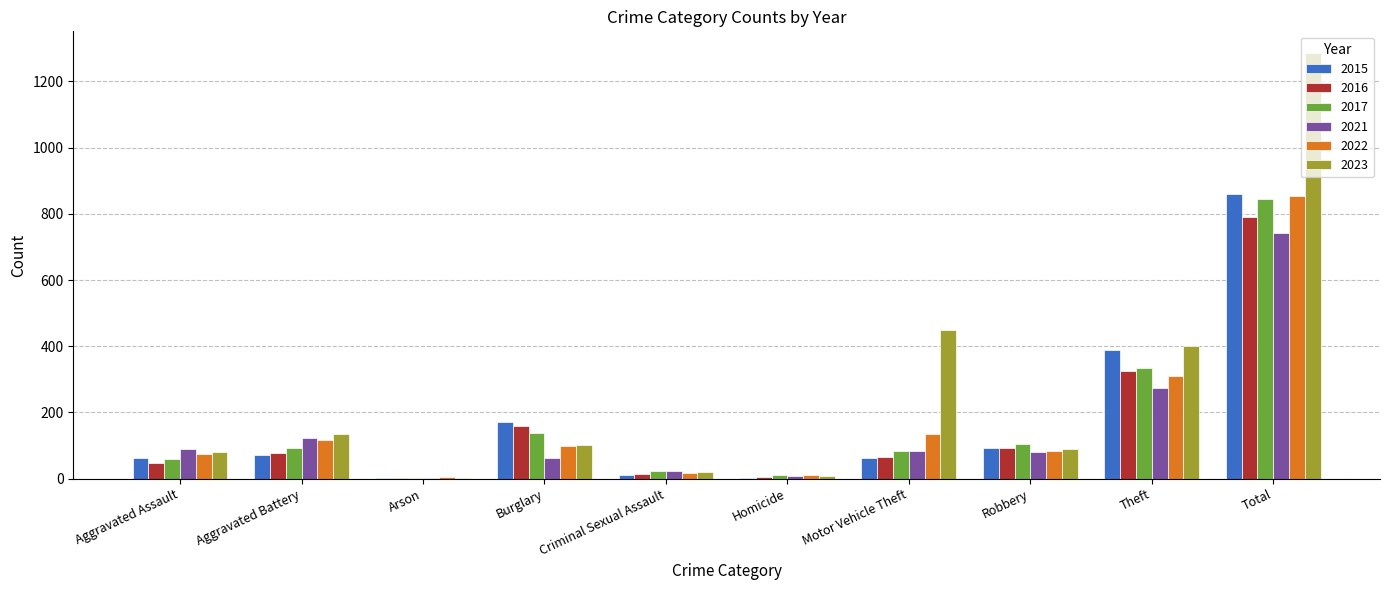

What is the greatest value displayed?

1287